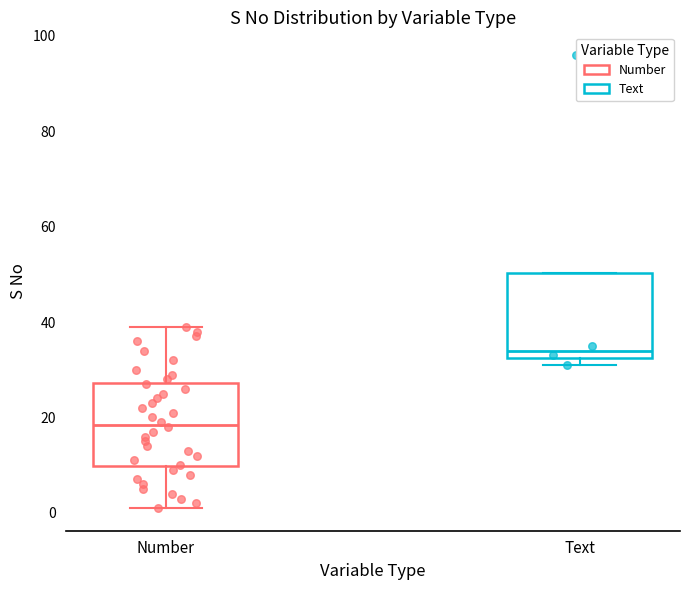

Which box's median line is the highest?

Text